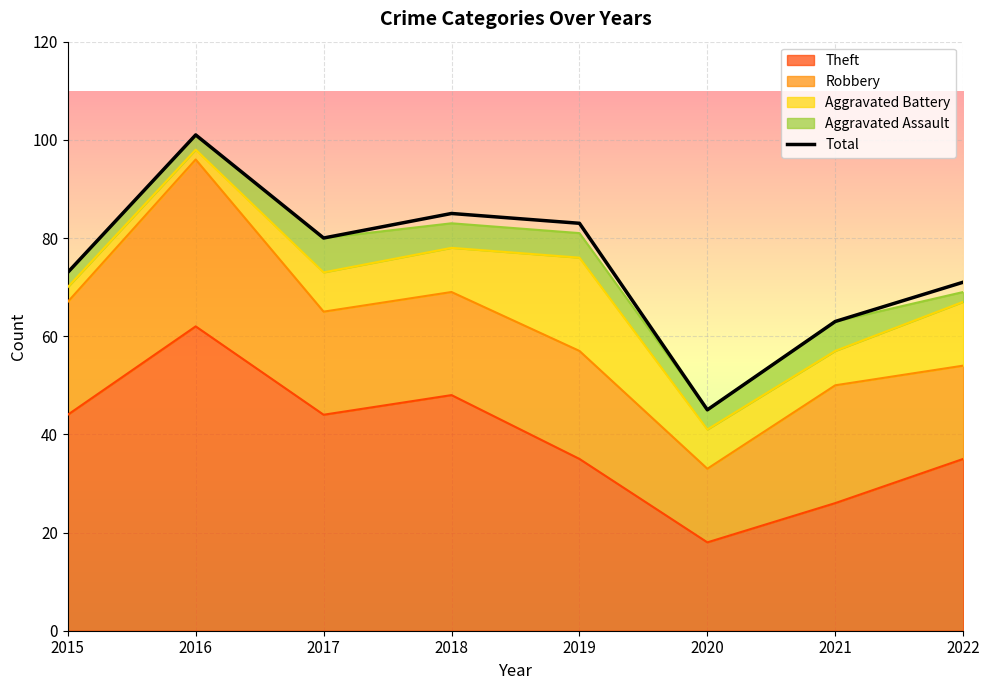

True or false: the data shows 115 at 2017.

False